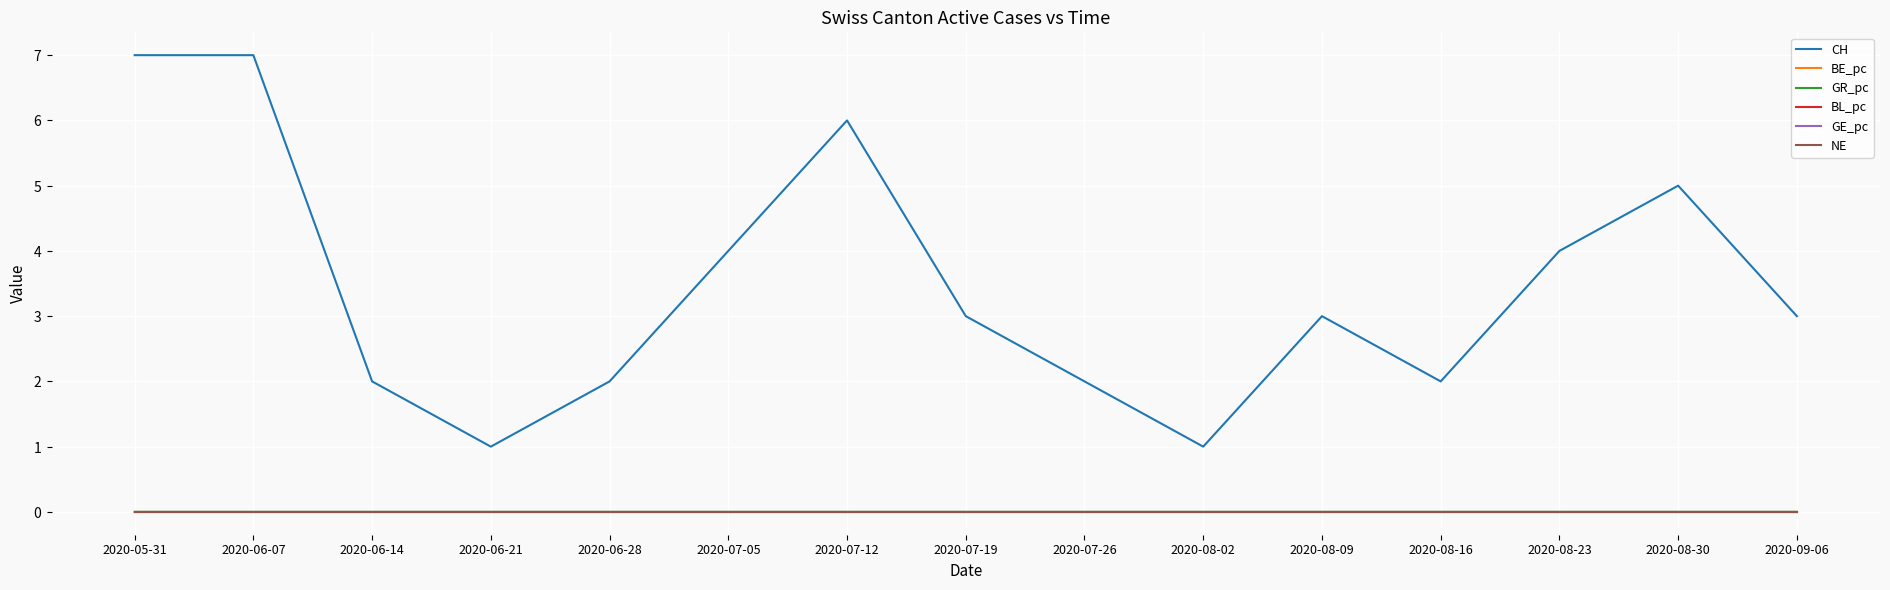

Does the chart display data point markers on the line(s)?

No